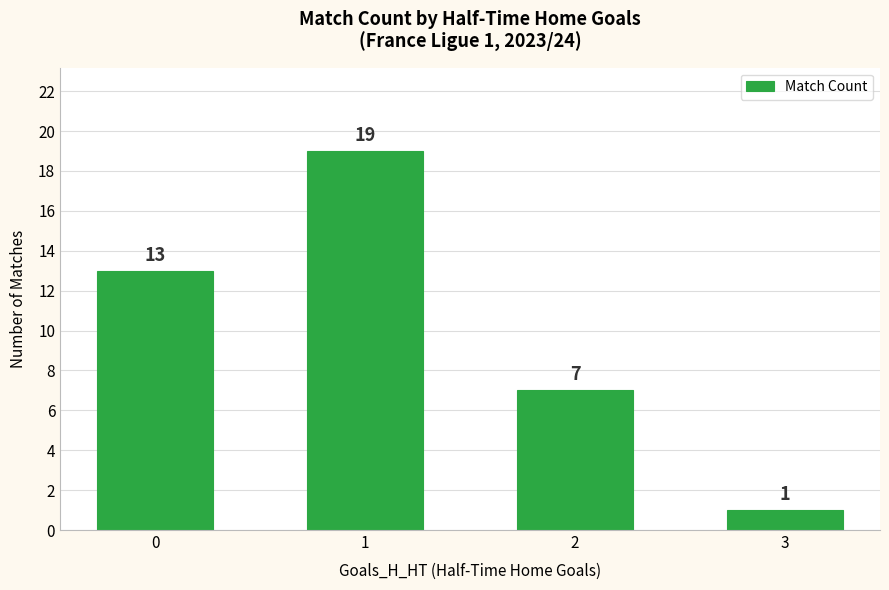

What is the change in value from 0 to 1?

+6